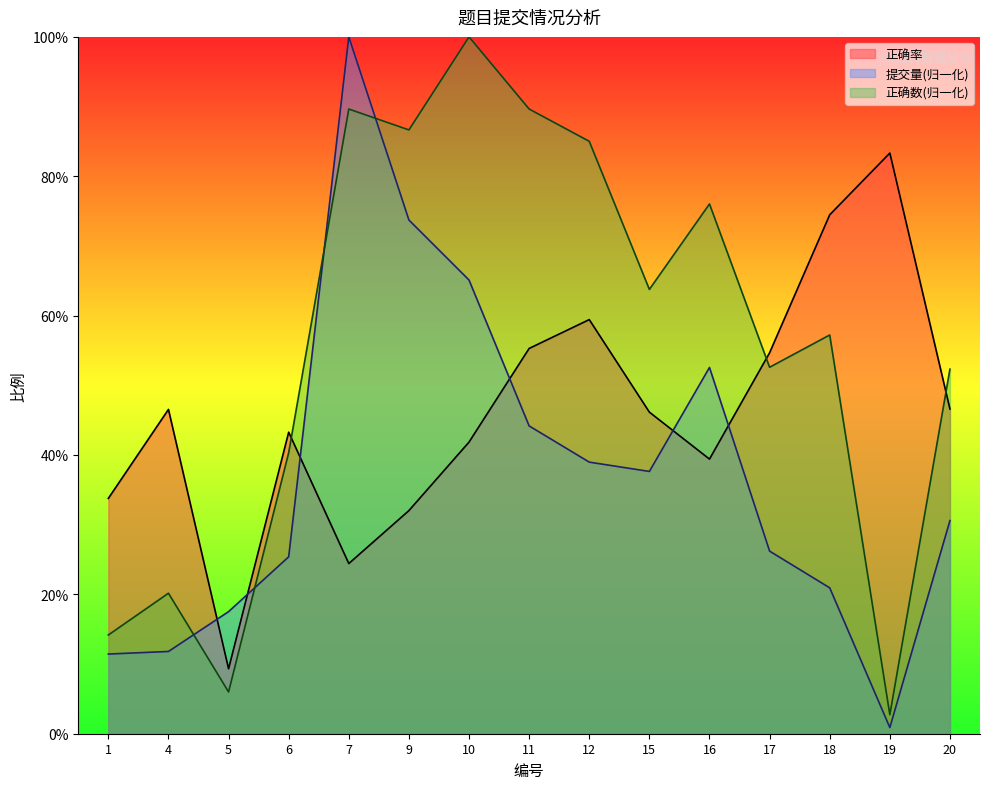

Does the chart display data point markers on the line(s)?

No